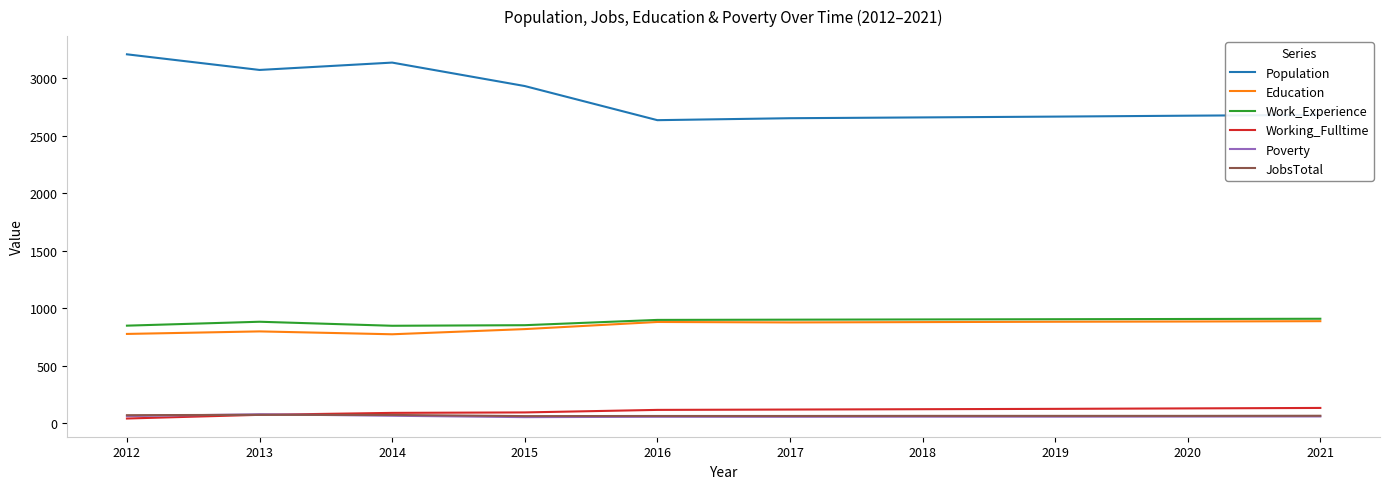

What is the difference between the second highest and second lowest values in the Working_Fulltime series?

56